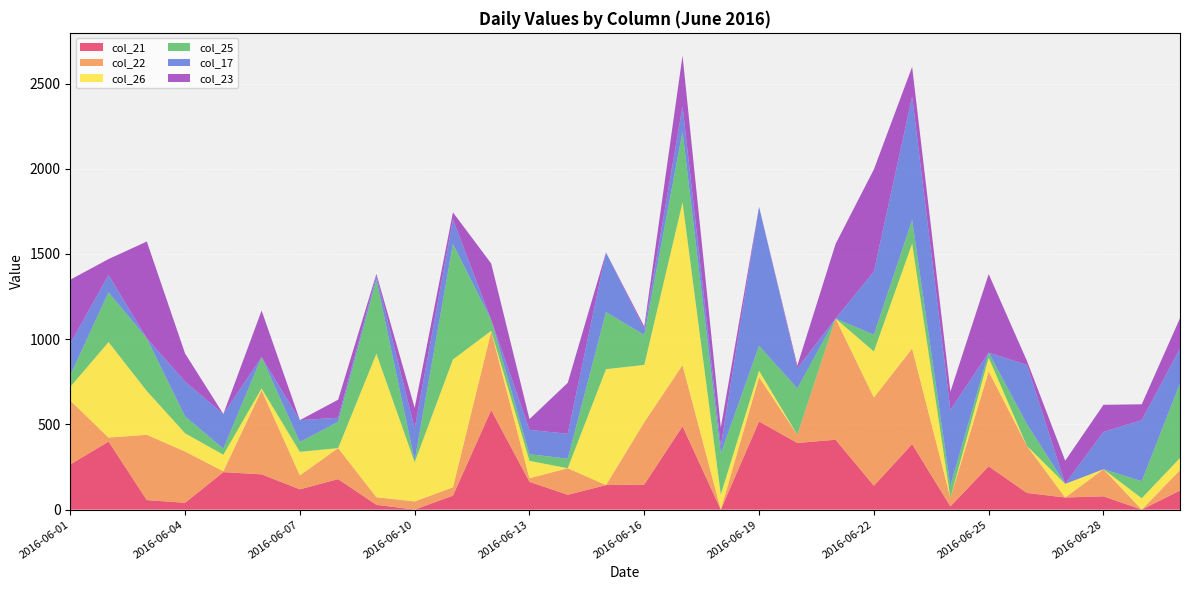

Reading left to right, what are all the values shown in this chart?

col_21: 2016-06-01=265	2016-06-02=399	2016-06-03=56	2016-06-04=40	2016-06-05=220	2016-06-06=207	2016-06-07=119	2016-06-08=179	2016-06-09=28	2016-06-10=0	2016-06-11=82	2016-06-12=584	2016-06-13=163	2016-06-14=87	2016-06-15=144	2016-06-16=147	2016-06-17=489	2016-06-18=0	2016-06-19=517	2016-06-20=391	2016-06-21=410	2016-06-22=140	2016-06-23=384	2016-06-24=19	2016-06-25=254	2016-06-26=98	2016-06-27=71	2016-06-28=78	2016-06-29=0	2016-06-30=112
col_22: 2016-06-01=375	2016-06-02=24	2016-06-03=383	2016-06-04=301	2016-06-05=5	2016-06-06=493	2016-06-07=82	2016-06-08=182	2016-06-09=45	2016-06-10=48	2016-06-11=49	2016-06-12=461	2016-06-13=21	2016-06-14=156	2016-06-15=0	2016-06-16=366	2016-06-17=359	2016-06-18=0	2016-06-19=260	2016-06-20=48	2016-06-21=711	2016-06-22=518	2016-06-23=561	2016-06-24=50	2016-06-25=557	2016-06-26=276	2016-06-27=0	2016-06-28=159	2016-06-29=0	2016-06-30=120
col_26: 2016-06-01=80	2016-06-02=560	2016-06-03=257	2016-06-04=107	2016-06-05=97	2016-06-06=11	2016-06-07=138	2016-06-08=0	2016-06-09=842	2016-06-10=230	2016-06-11=750	2016-06-12=4	2016-06-13=102	2016-06-14=0	2016-06-15=680	2016-06-16=336	2016-06-17=955	2016-06-18=89	2016-06-19=38	2016-06-20=0	2016-06-21=0	2016-06-22=270	2016-06-23=616	2016-06-24=0	2016-06-25=80	2016-06-26=0	2016-06-27=80	2016-06-28=0	2016-06-29=67	2016-06-30=71
col_25: 2016-06-01=69	2016-06-02=292	2016-06-03=309	2016-06-04=99	2016-06-05=36	2016-06-06=184	2016-06-07=58	2016-06-08=154	2016-06-09=434	2016-06-10=10	2016-06-11=678	2016-06-12=64	2016-06-13=39	2016-06-14=56	2016-06-15=335	2016-06-16=176	2016-06-17=415	2016-06-18=240	2016-06-19=146	2016-06-20=272	2016-06-21=0	2016-06-22=99	2016-06-23=140	2016-06-24=72	2016-06-25=30	2016-06-26=128	2016-06-27=0	2016-06-28=0	2016-06-29=100	2016-06-30=438
col_17: 2016-06-01=186	2016-06-02=101	2016-06-03=0	2016-06-04=204	2016-06-05=203	2016-06-06=0	2016-06-07=128	2016-06-08=24	2016-06-09=23	2016-06-10=188	2016-06-11=143	2016-06-12=0	2016-06-13=143	2016-06-14=146	2016-06-15=350	2016-06-16=33	2016-06-17=149	2016-06-18=44	2016-06-19=816	2016-06-20=118	2016-06-21=0	2016-06-22=370	2016-06-23=722	2016-06-24=444	2016-06-25=0	2016-06-26=347	2016-06-27=0	2016-06-28=219	2016-06-29=358	2016-06-30=204
col_23: 2016-06-01=374	2016-06-02=94	2016-06-03=568	2016-06-04=165	2016-06-05=0	2016-06-06=273	2016-06-07=0	2016-06-08=106	2016-06-09=11	2016-06-10=121	2016-06-11=42	2016-06-12=331	2016-06-13=63	2016-06-14=299	2016-06-15=0	2016-06-16=16	2016-06-17=297	2016-06-18=108	2016-06-19=0	2016-06-20=16	2016-06-21=438	2016-06-22=599	2016-06-23=175	2016-06-24=107	2016-06-25=461	2016-06-26=24	2016-06-27=136	2016-06-28=159	2016-06-29=93	2016-06-30=178